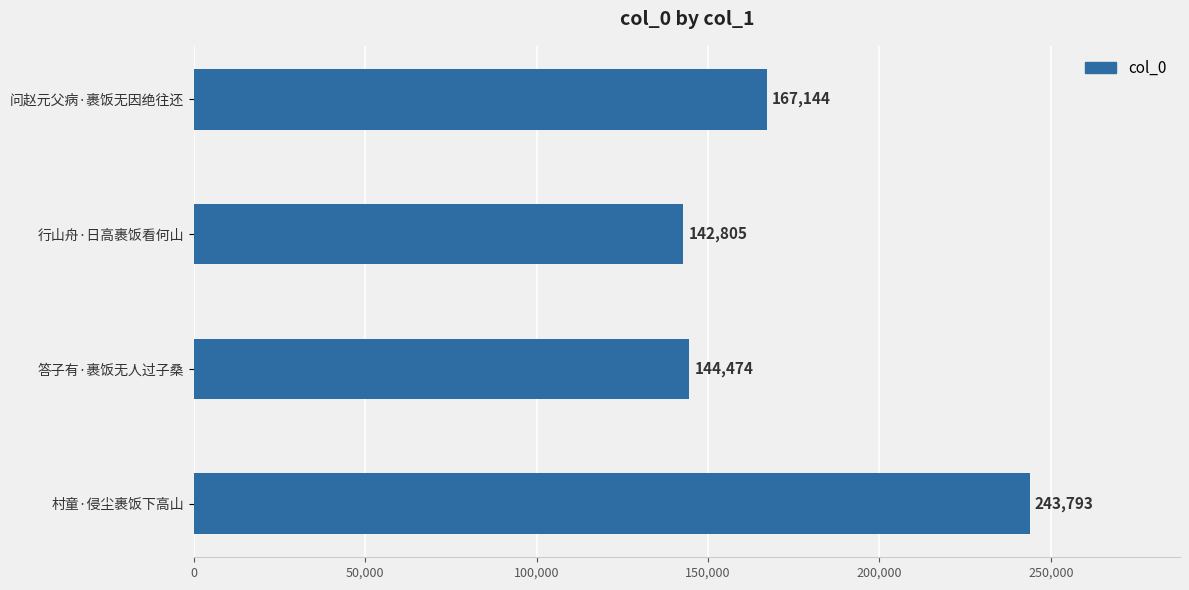

Reading top to bottom, extract all data points from this chart.

167144	142805	144474	243793